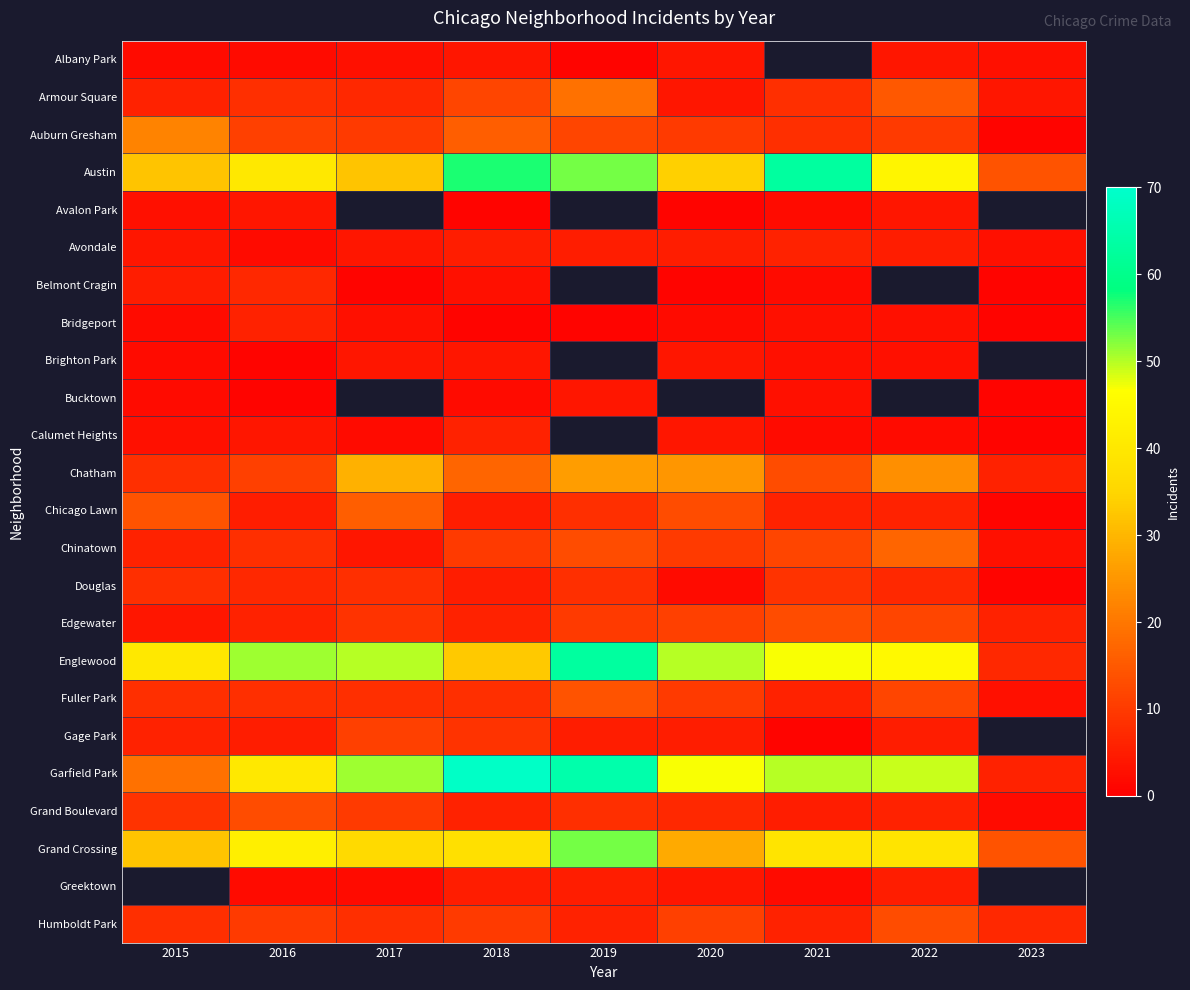

List the series in order of their peak value, lowest first.

Albany Park, Avalon Park, Brighton Park, Bucktown, Avondale, Bridgeport, Calumet Heights, Belmont Cragin, Douglas, Gage Park, Edgewater, Grand Boulevard, Humboldt Park, Fuller Park, Chicago Lawn, Chinatown, Armour Square, Auburn Gresham, Chatham, Grand Crossing, Austin, Englewood, Garfield Park, Greektown